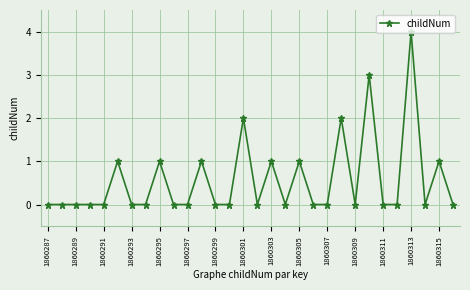

True or false: there are more than 2 points higher than both neighbors.

True